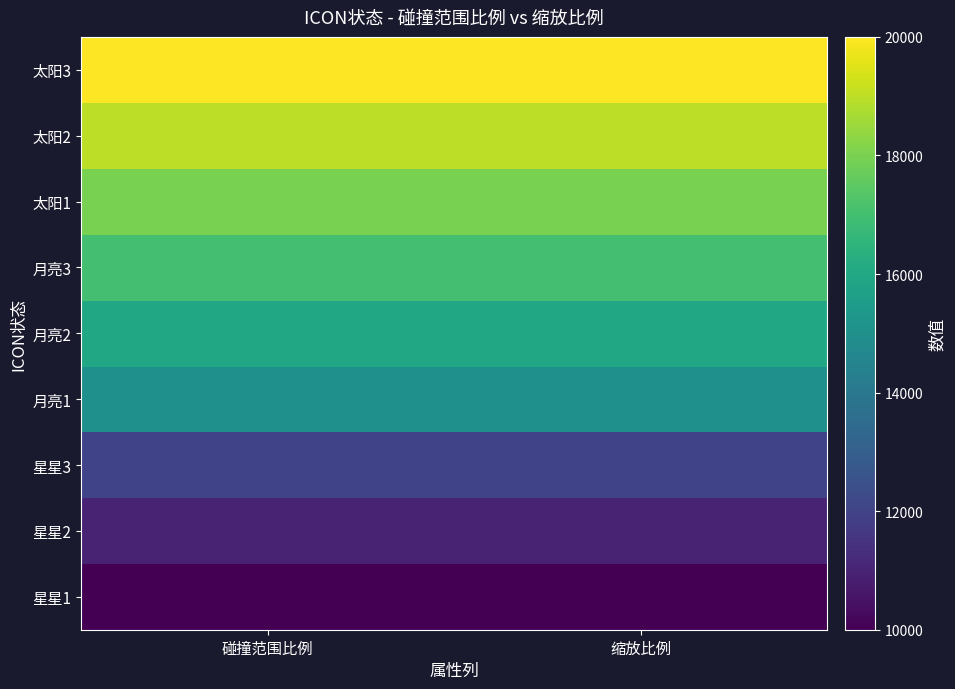

What is the maximum value shown in the chart?

20000